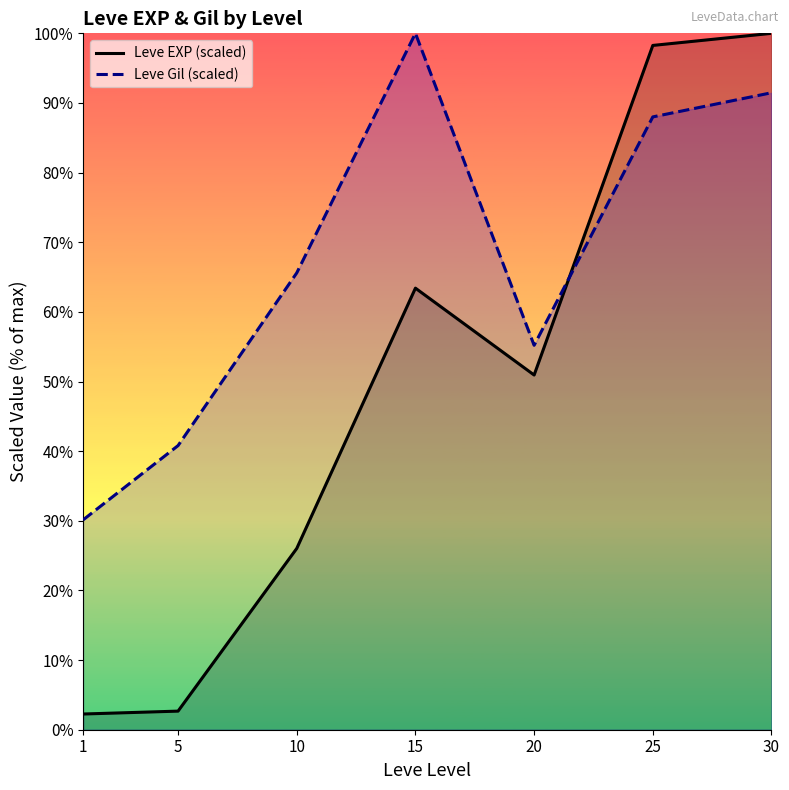

Which category has the highest value in the Leve Gil (scaled) series?

15